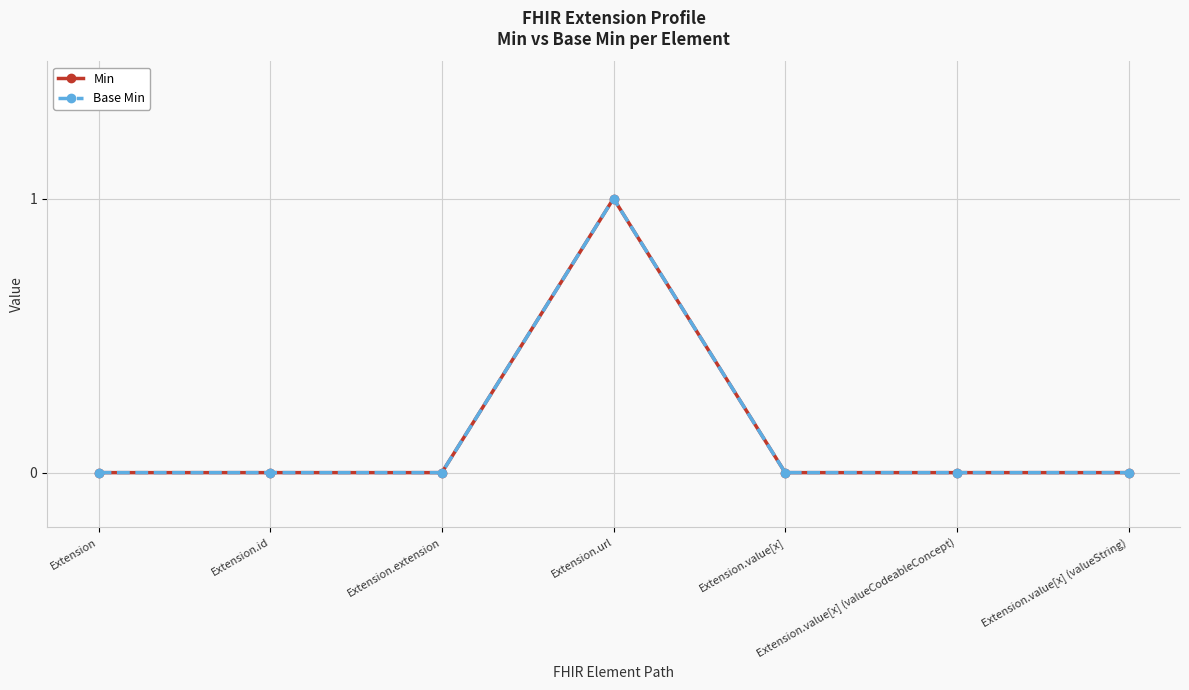

What is the label of the 2nd point from the left?

Extension.id